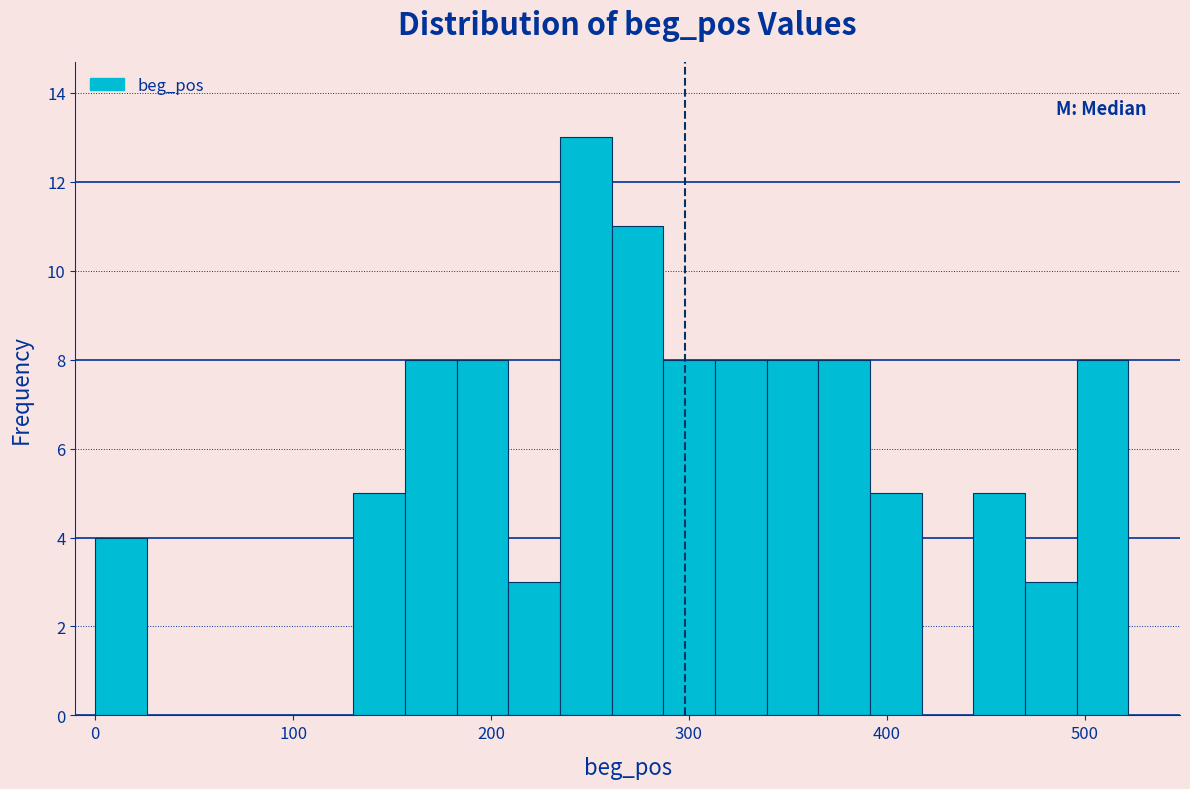

Read against the x-axis, roughly where is the centre of the tallest bar?

250